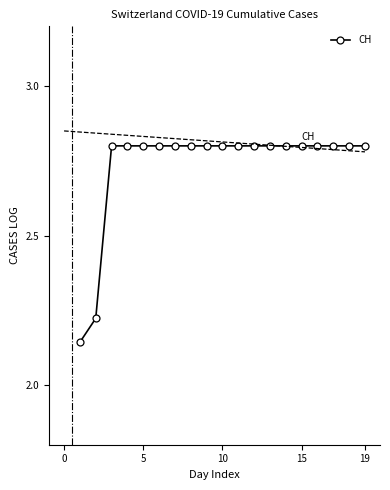

What is the difference between the maximum and minimum values?

0.7